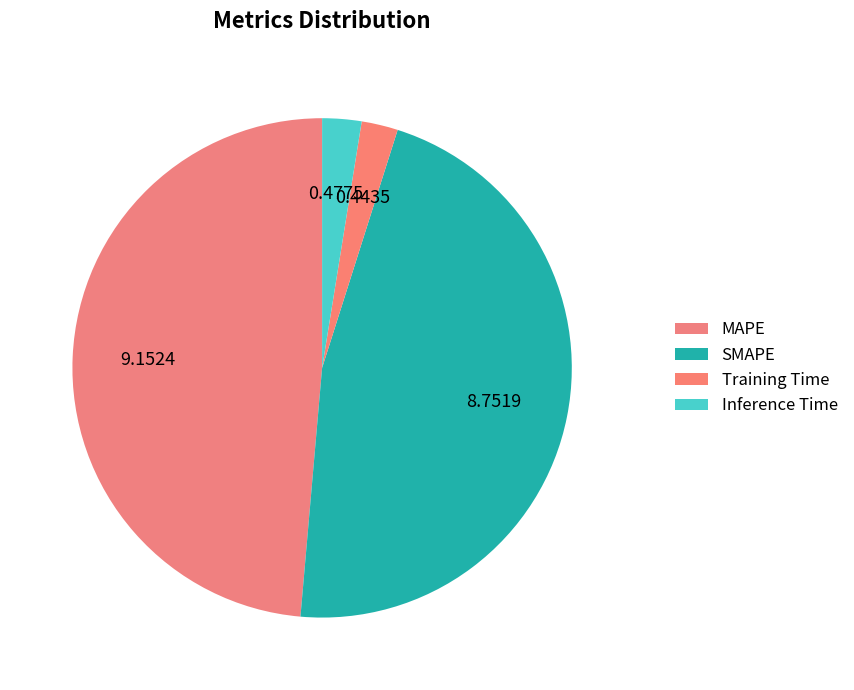

How many segments does this pie chart have?

4